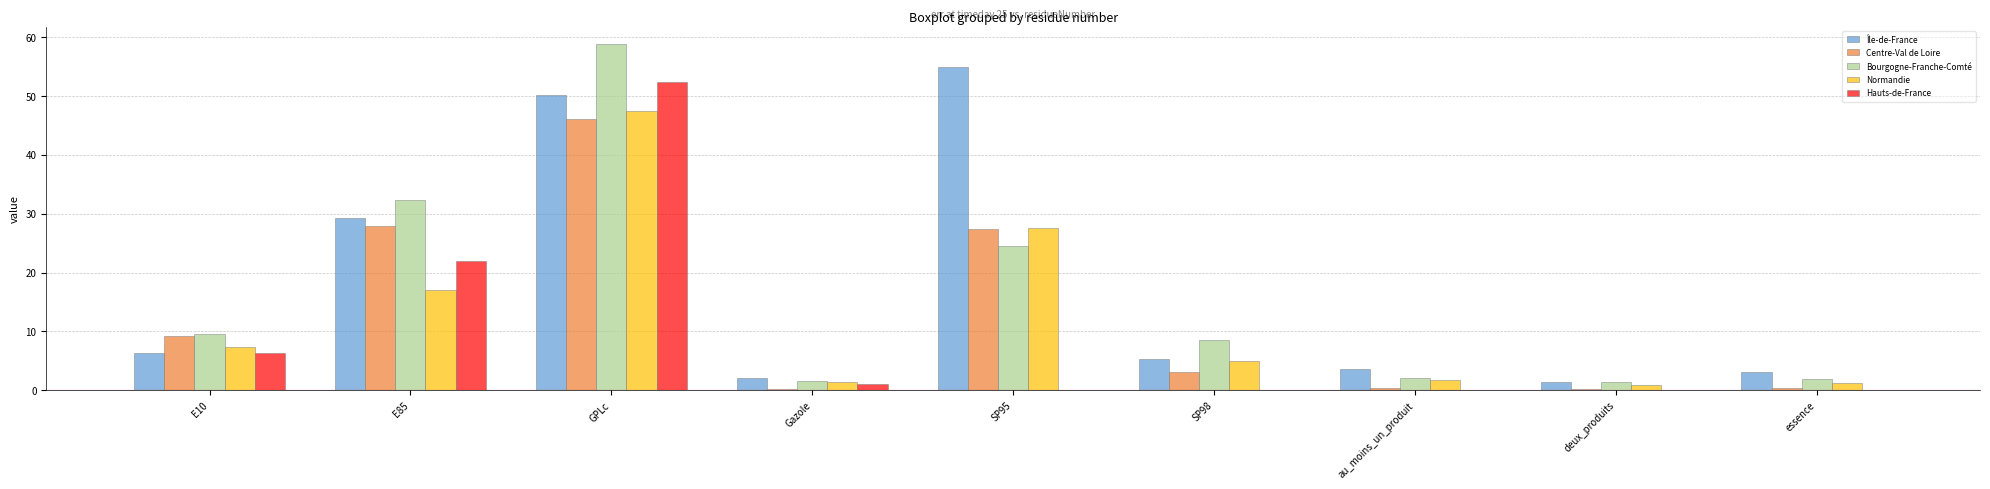

The value of Île-de-France at E85 is 29.2. True or false?

True